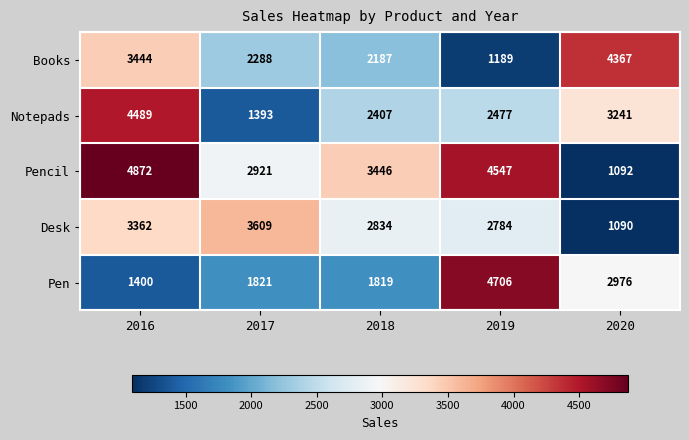

Reading left to right, what are all the values shown in this chart?

Books: 3444	2288	2187	1189	4367
Notepads: 4489	1393	2407	2477	3241
Pencil: 4872	2921	3446	4547	1092
Desk: 3362	3609	2834	2784	1090
Pen: 1400	1821	1819	4706	2976